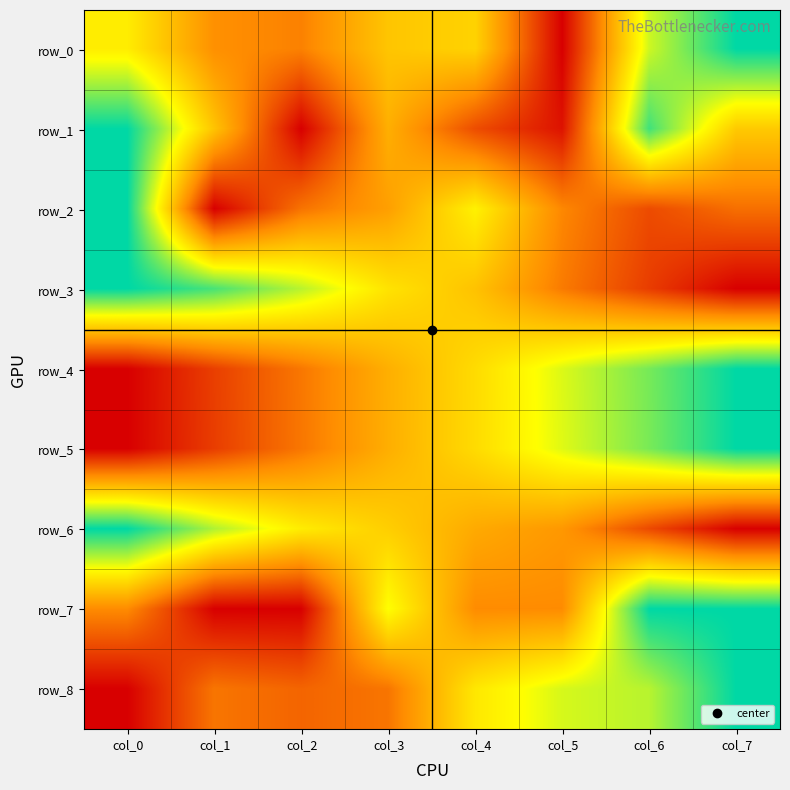

The value of row_7 at col_7 is 1.5. True or false?

False